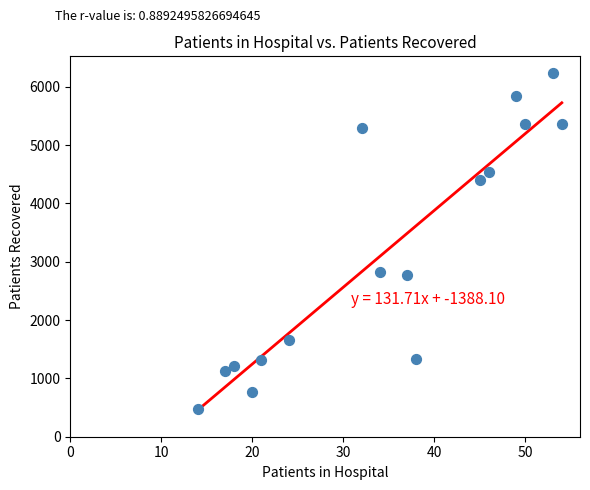

What is the range of Y values (max minus min)?

5765